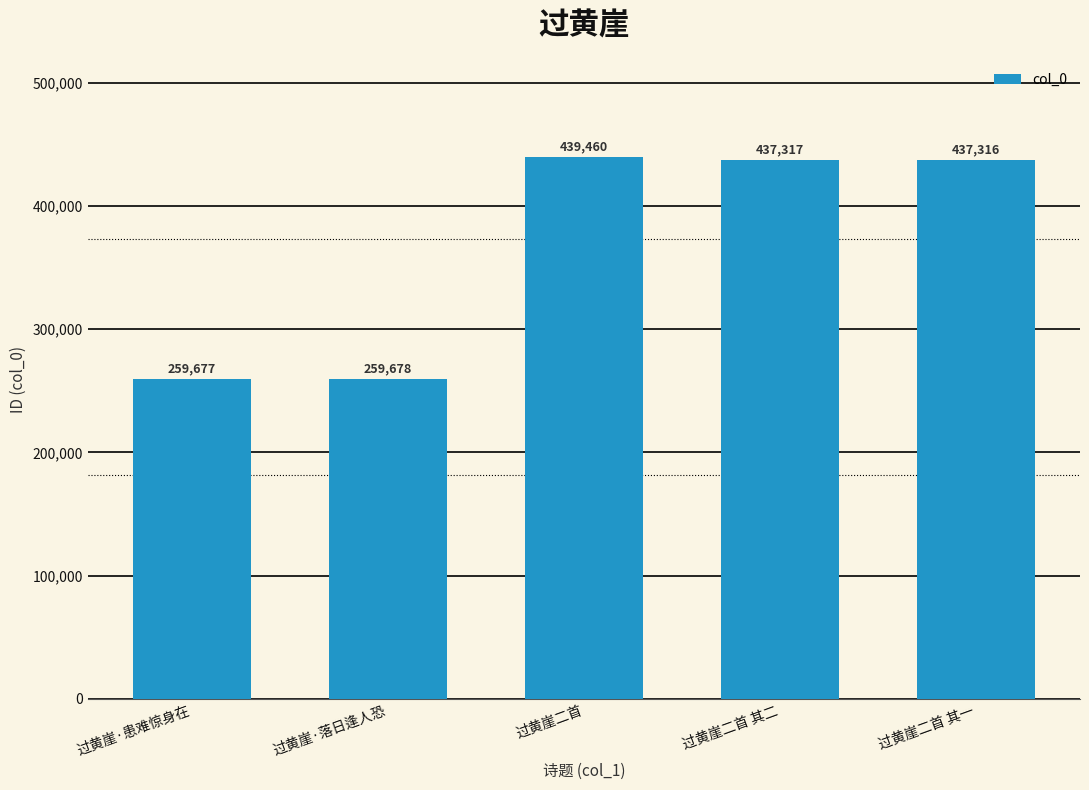

Does the chart contain stacked bars?

No